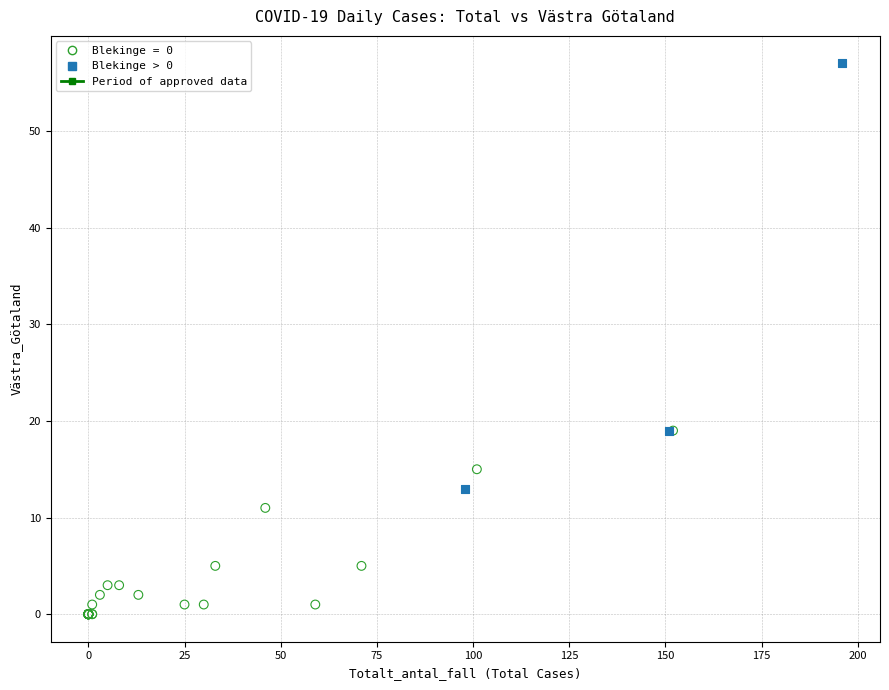

Which series reaches the maximum Y coordinate?

Blekinge > 0